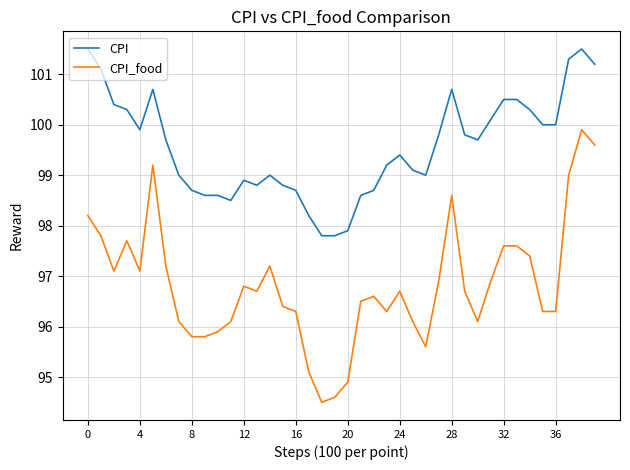

True or false: CPI_food and CPI cross at least once.

False